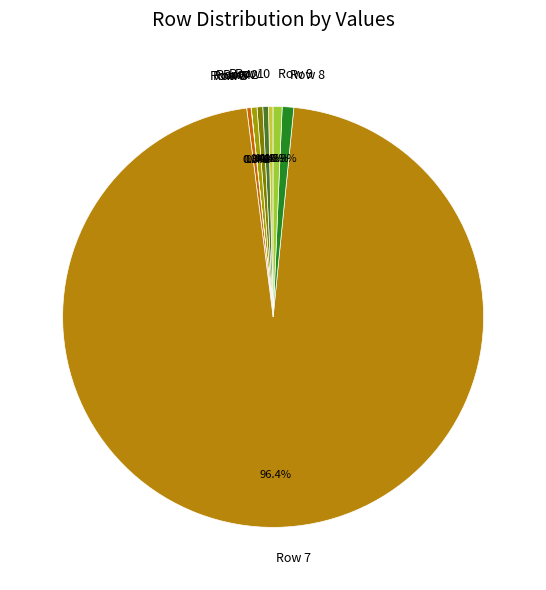

Is the sum of Row 1 and Row 4 greater than half?

No